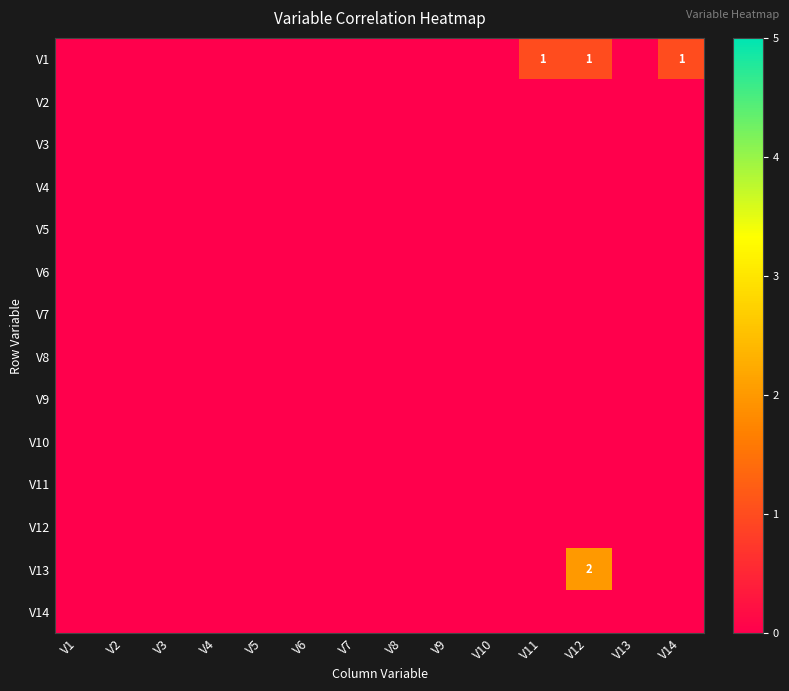

At which label is V13 closest to 1?

V1